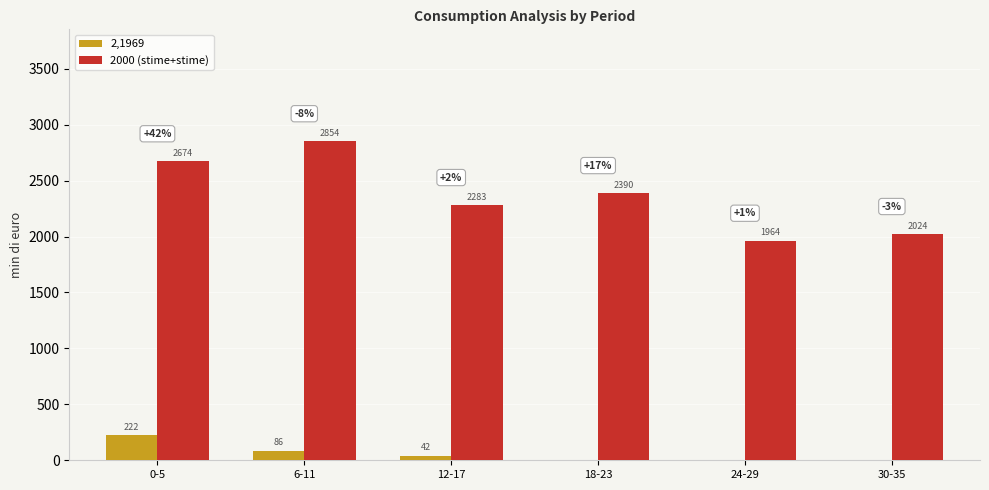

What are all the series names shown in the legend?

2,1969, 2000 (stime+stime)